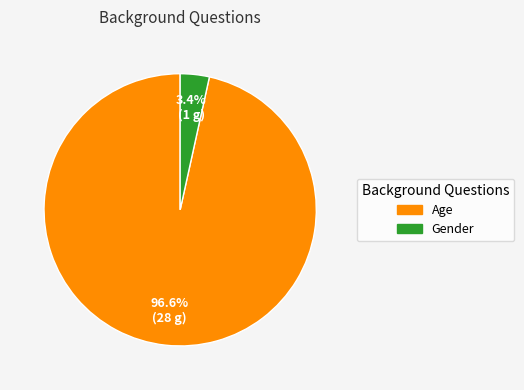

What is the total percentage of Age and Gender?

100.0%